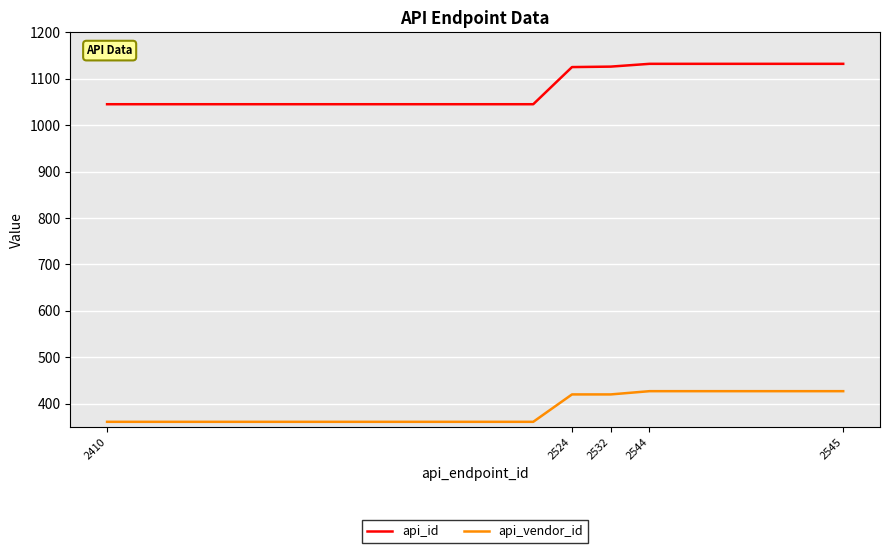

True or false: api_vendor_id and api_id cross at least once.

False